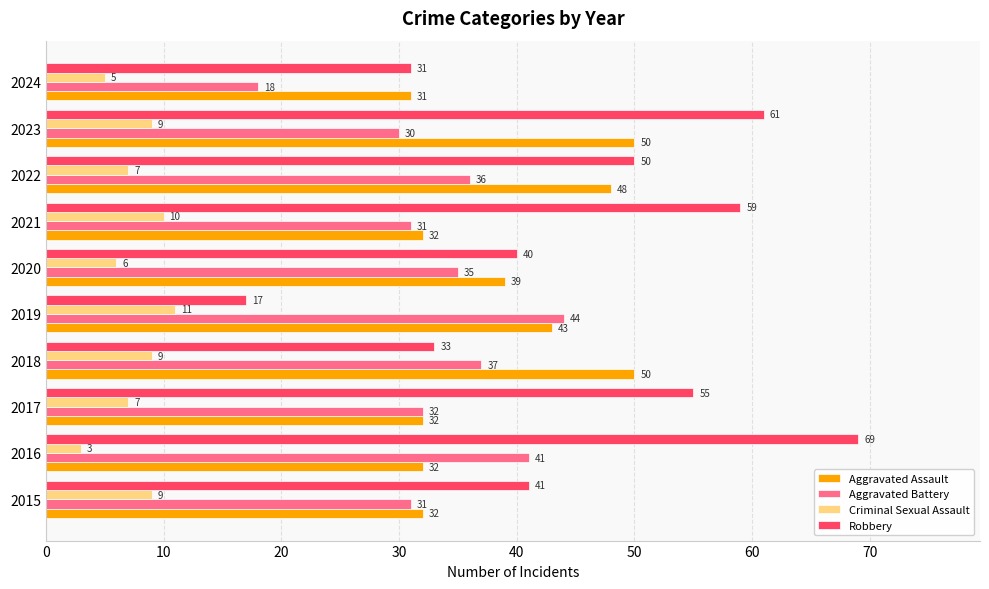

At how many categories does at least one series exceed 6?

10